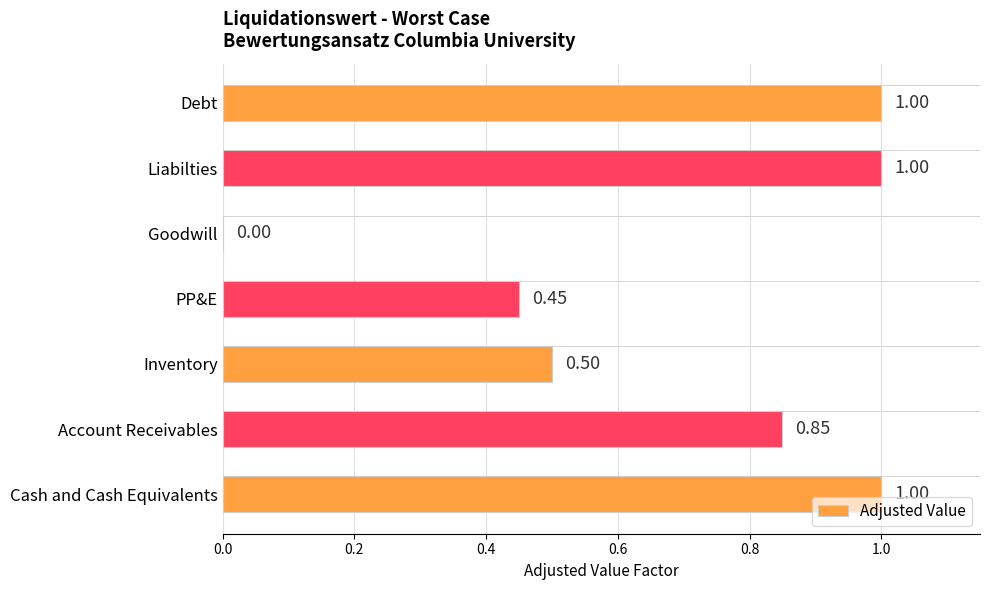

What is the sum of all values?

4.8